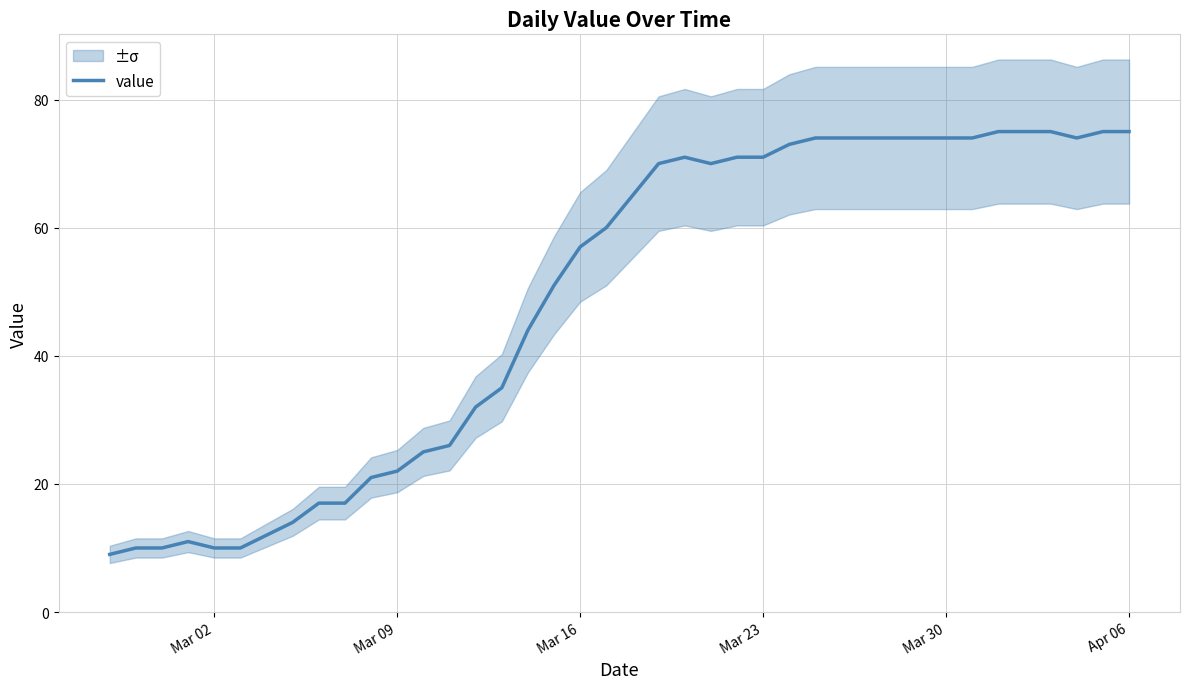

How many interior local peaks (higher than both neighbors) does the data have?

2